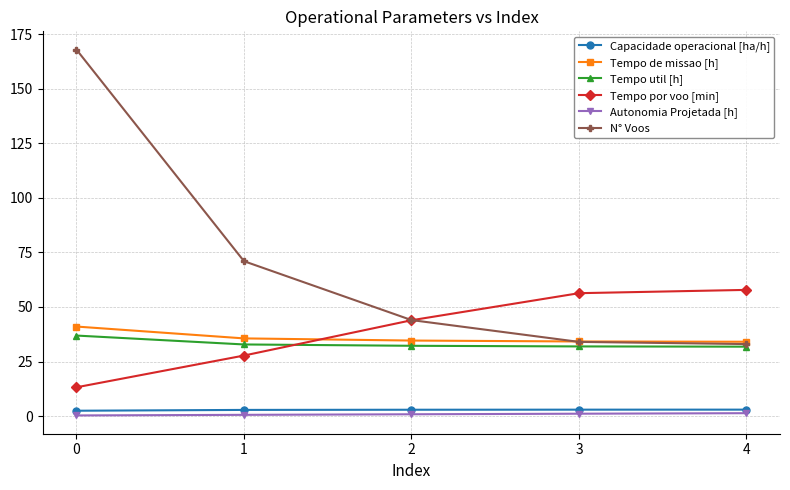

What is the difference between the highest and lowest values at 0?

167.7